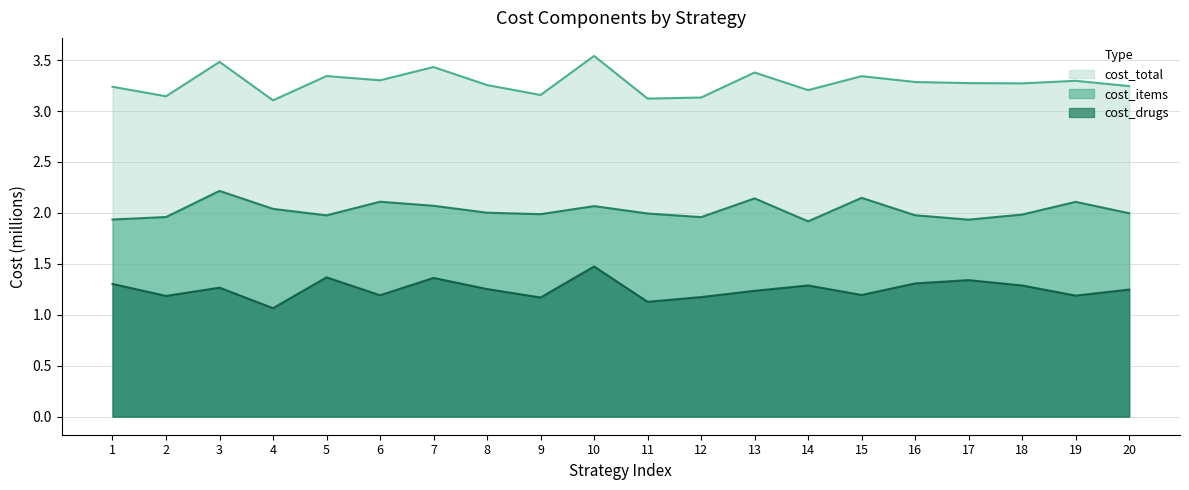

At which label does cost_total reach its minimum?

4